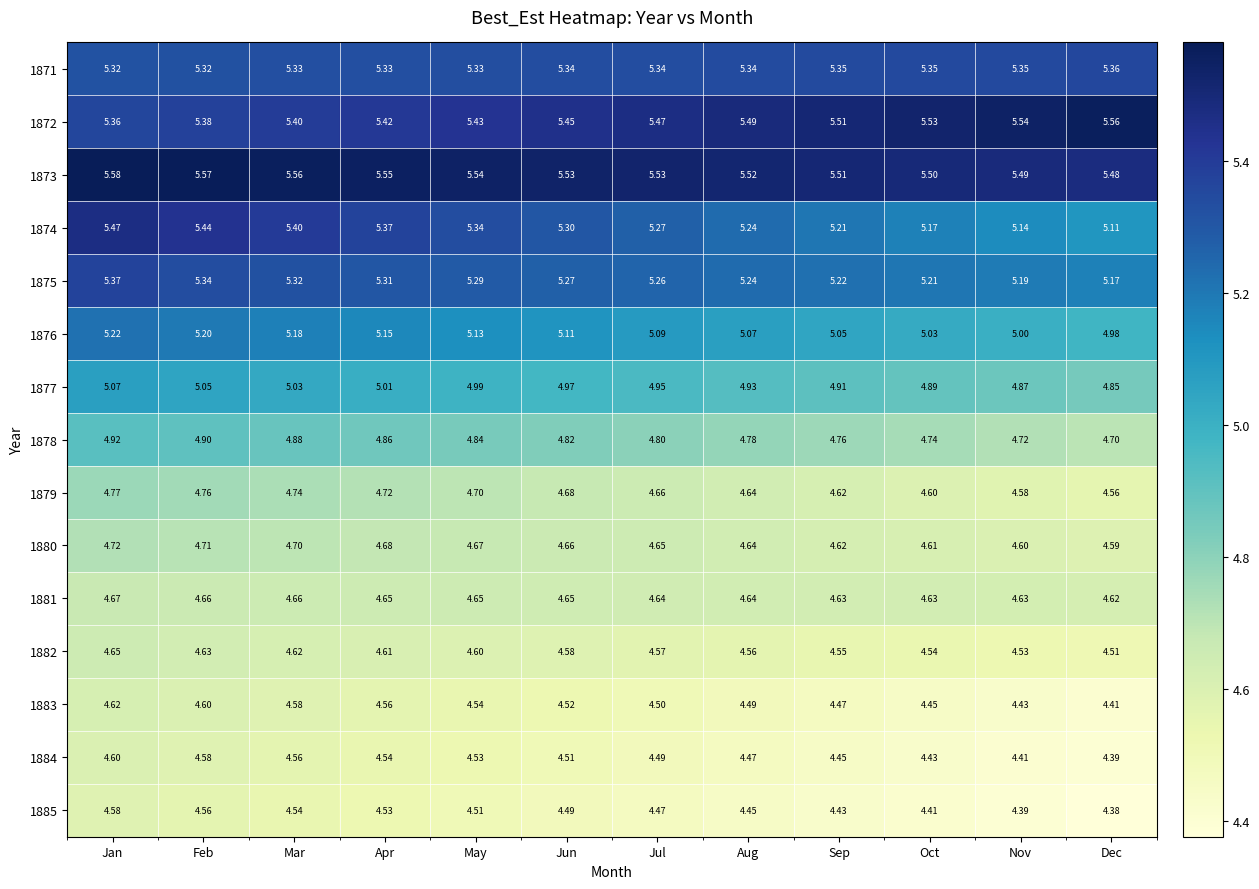

Rank the categories by 1872 value from highest to lowest.

Dec, Nov, Oct, Sep, Aug, Jul, Jun, May, Apr, Mar, Feb, Jan